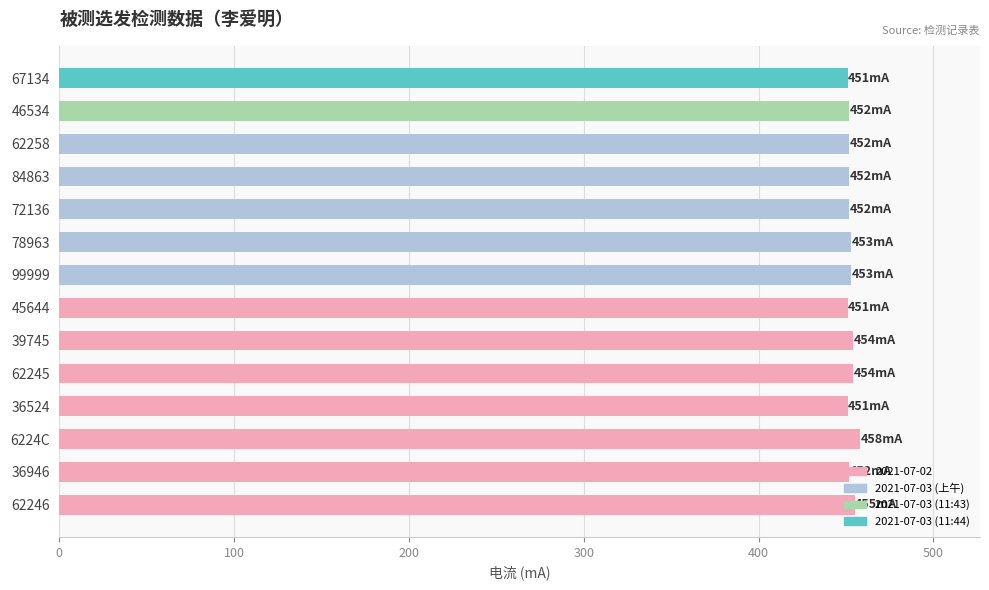

What is the ratio of the value at 99999 to the value at 67134?

1.0